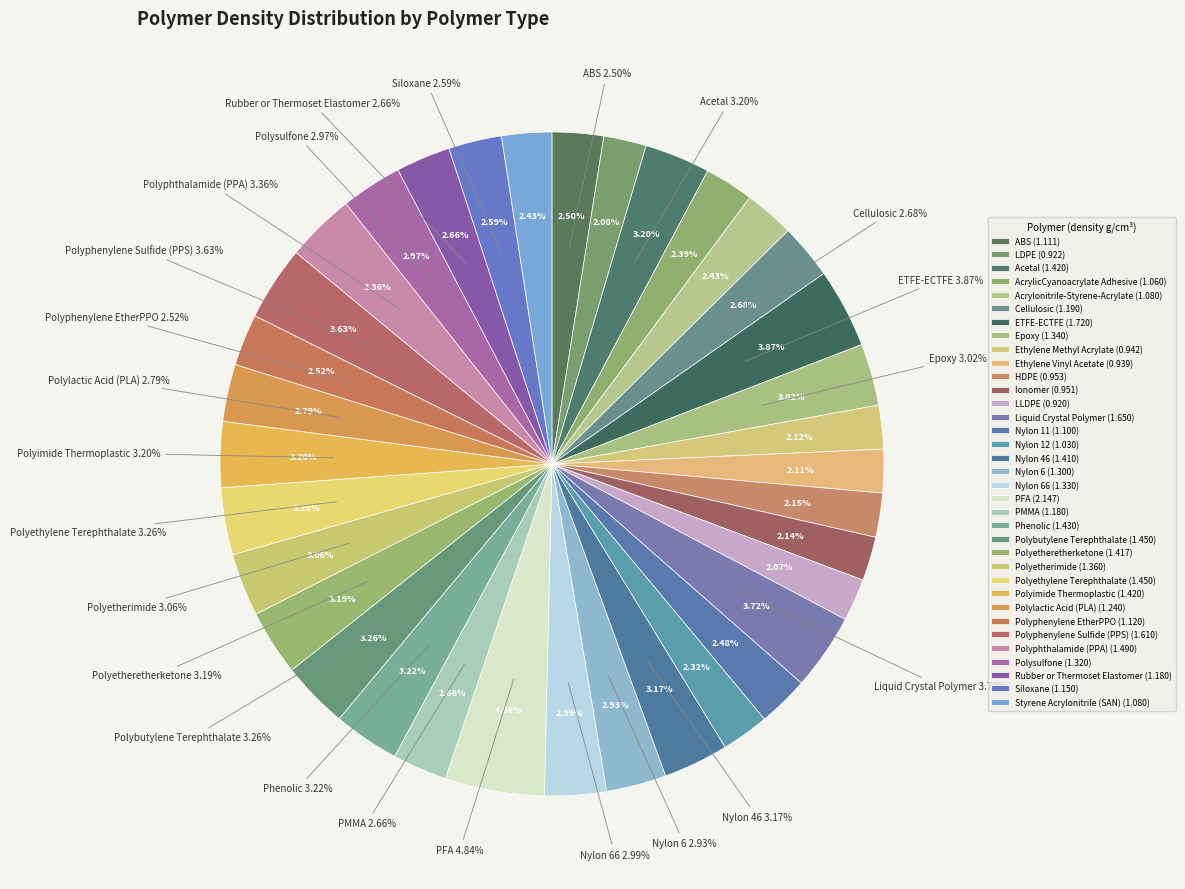

The LLDPE slice represents 1% of the pie. True or false?

False